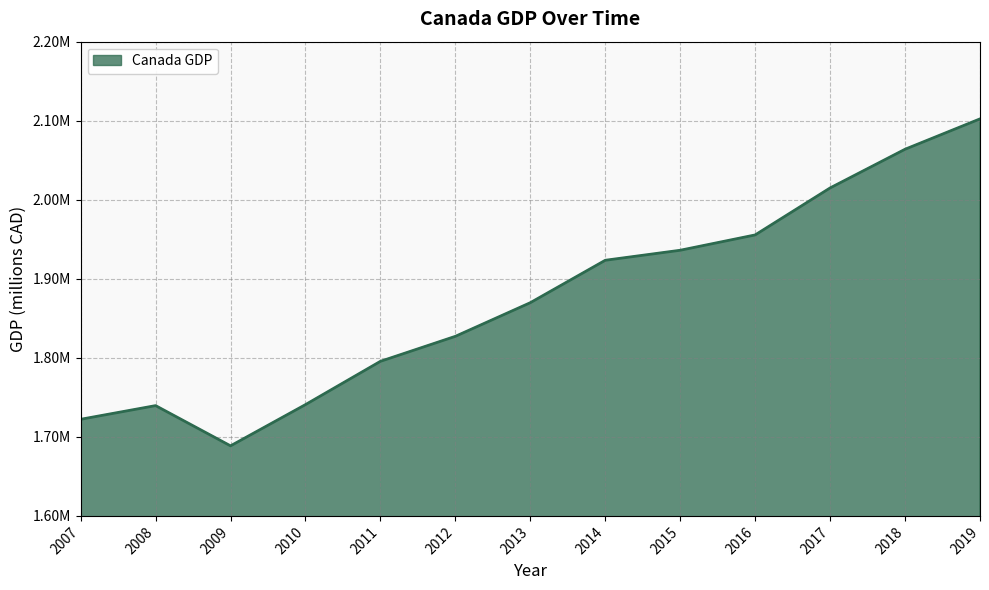

Does the chart display data point markers on the line(s)?

No